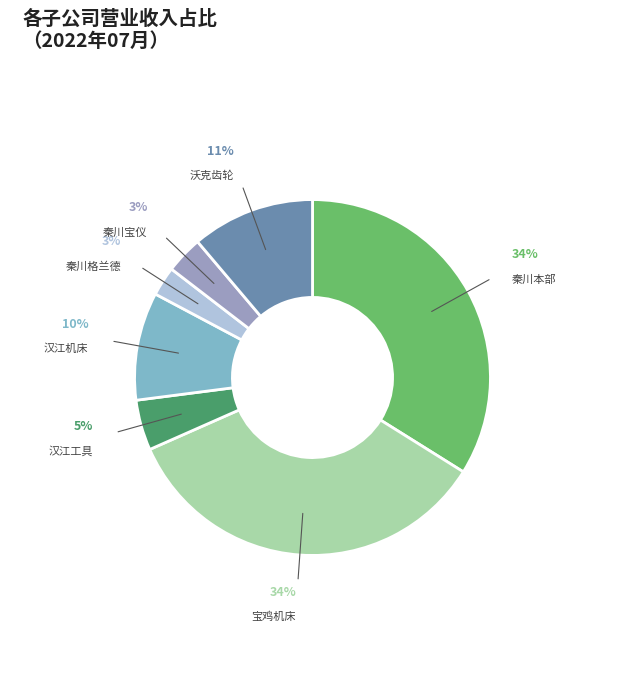

Is there any slice that represents more than half of the pie?

No